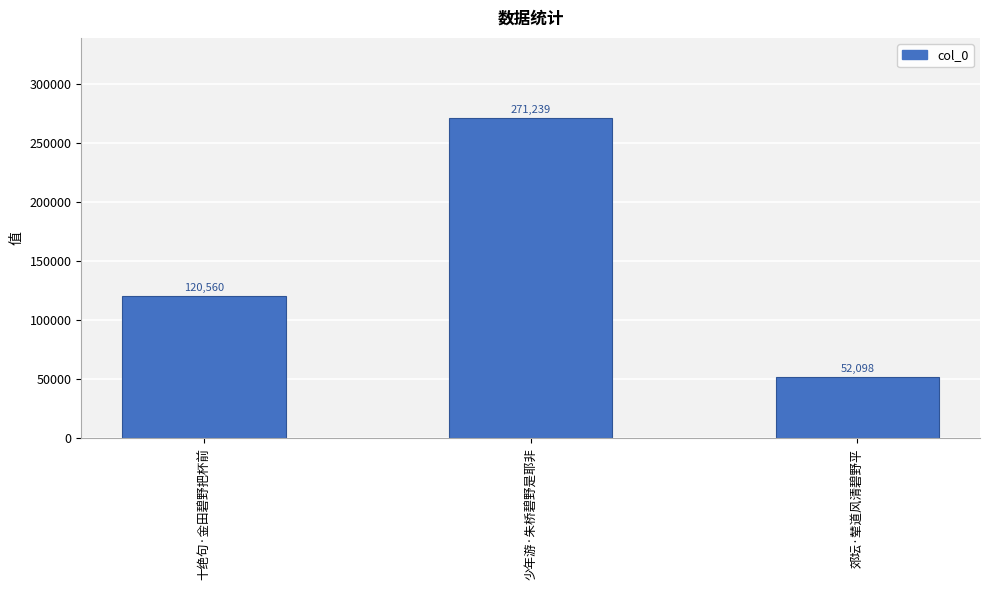

The value at 少年游·朱桥碧野是耶非 is 103072. True or false?

False